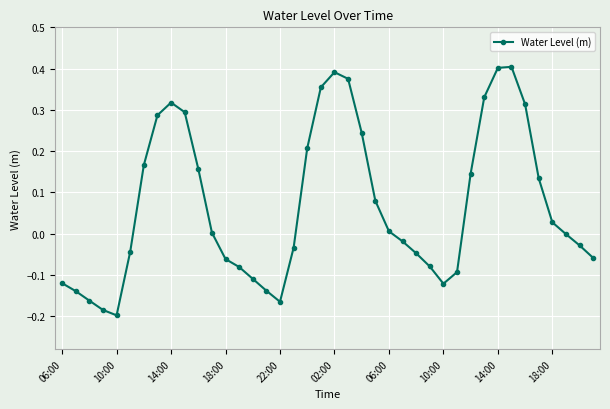

Count the number of categories in the chart.

40